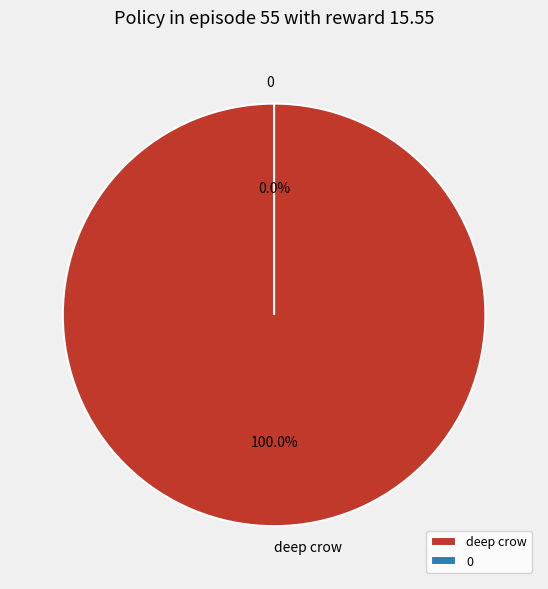

To the nearest percent, what is the difference between the 0 and deep crow slice percentages?

100%